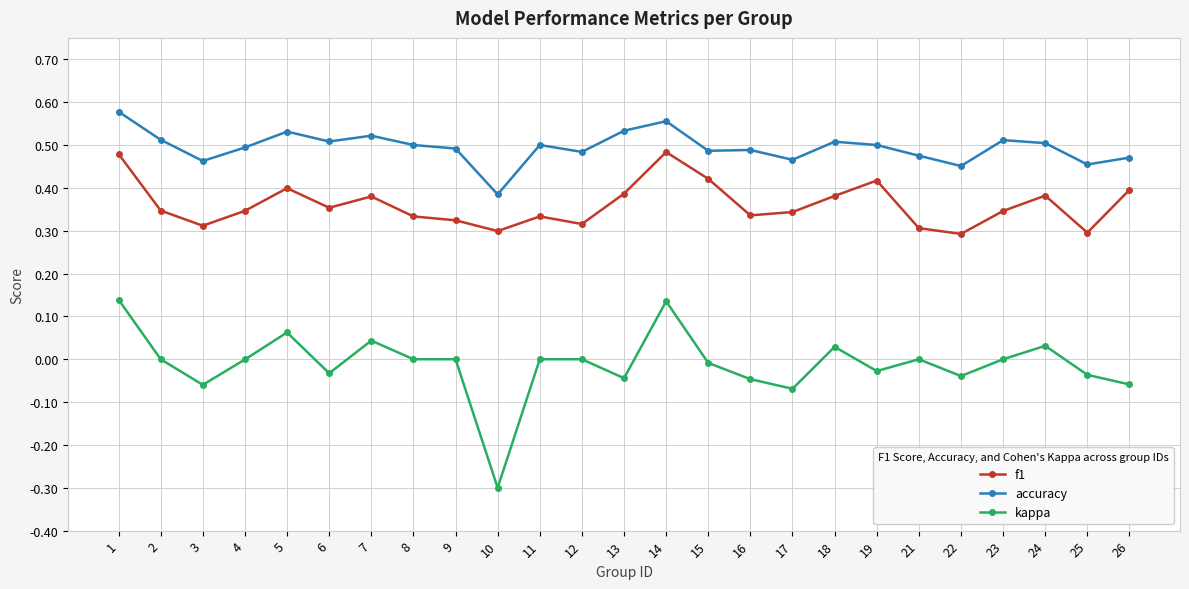

How many data points does each series have?

25